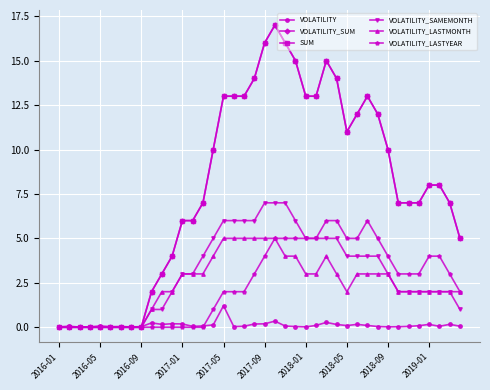

Does the chart have visible grid lines?

Yes